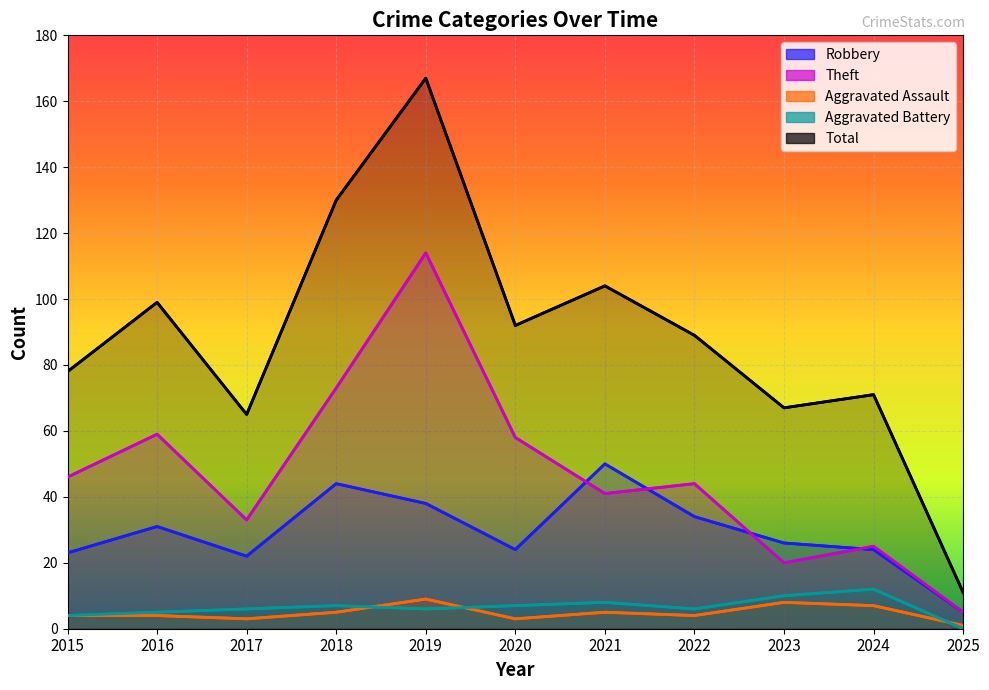

How many distinct data groups are displayed?

5